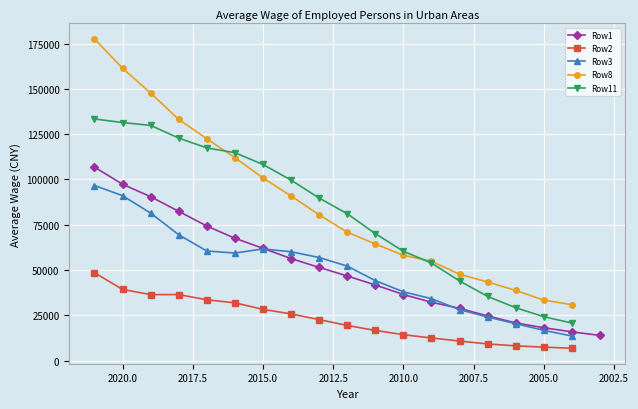

True or false: Row1 and Row2 cross at least once.

False